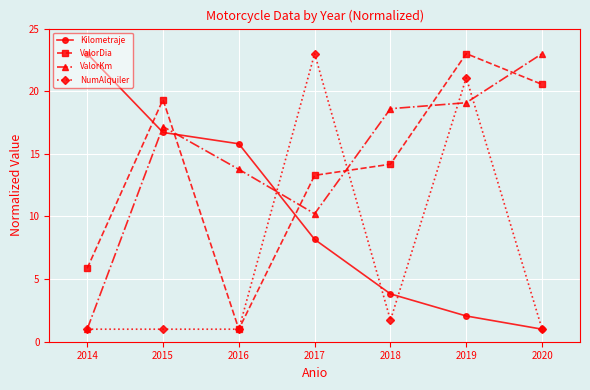

How many lines are shown in the chart?

4